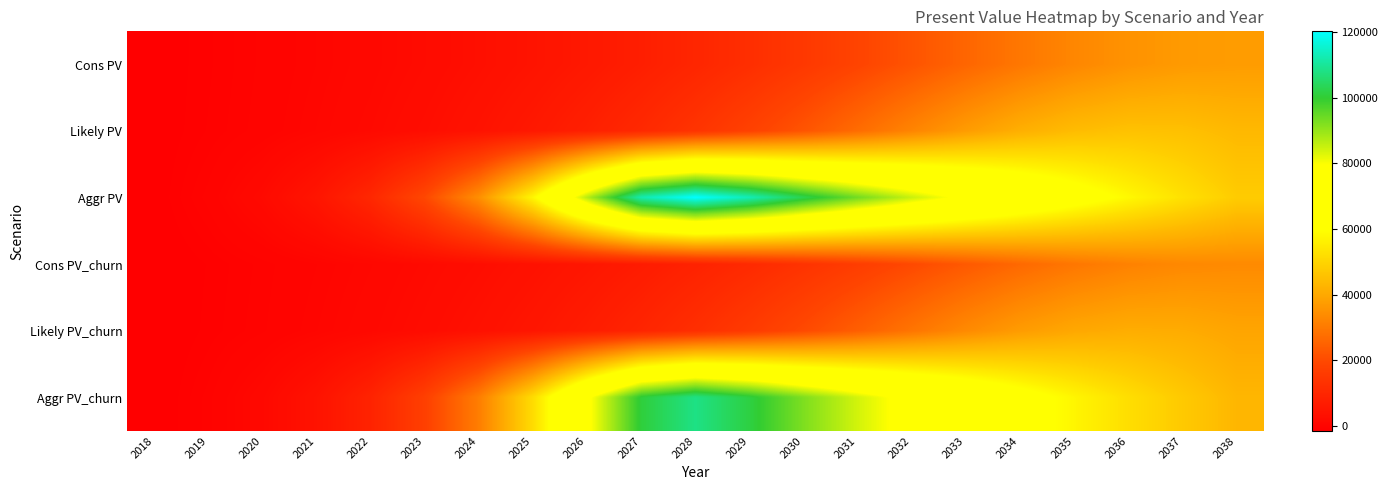

What is the spread (max minus min) of values at 2022?

9327.2